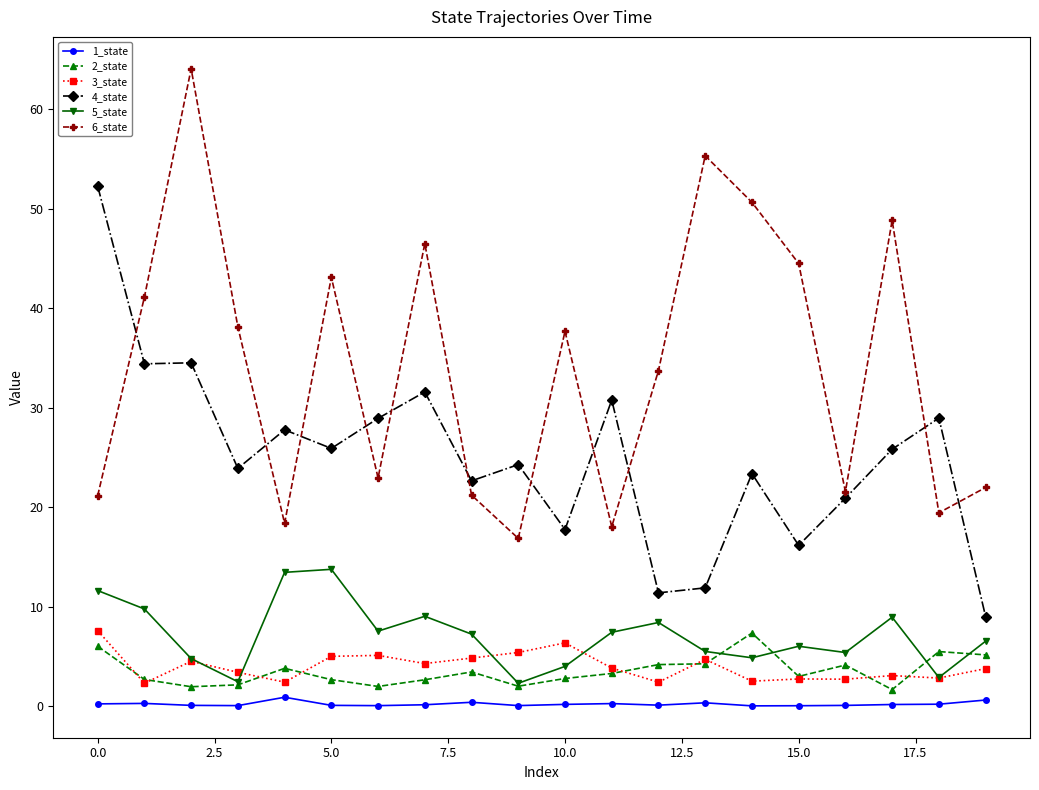

True or false: 1_state and 6_state cross at least once.

False